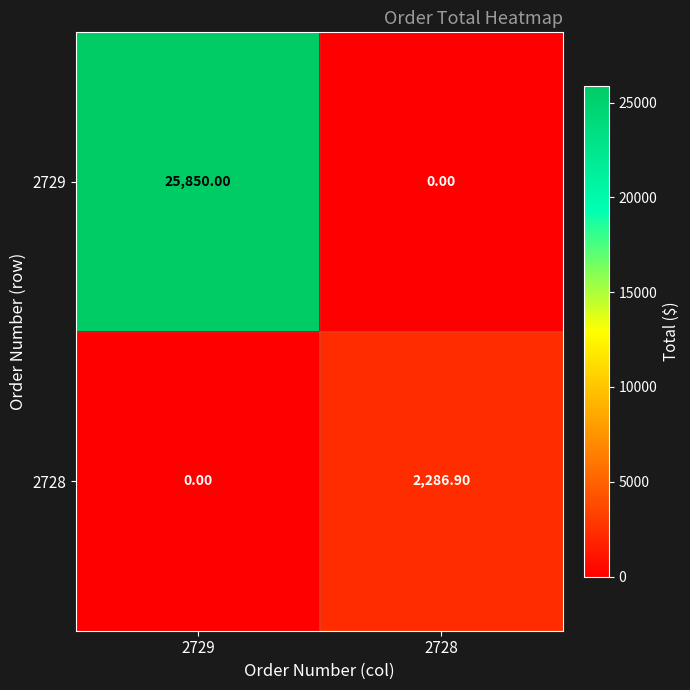

How many distinct data groups are displayed?

2